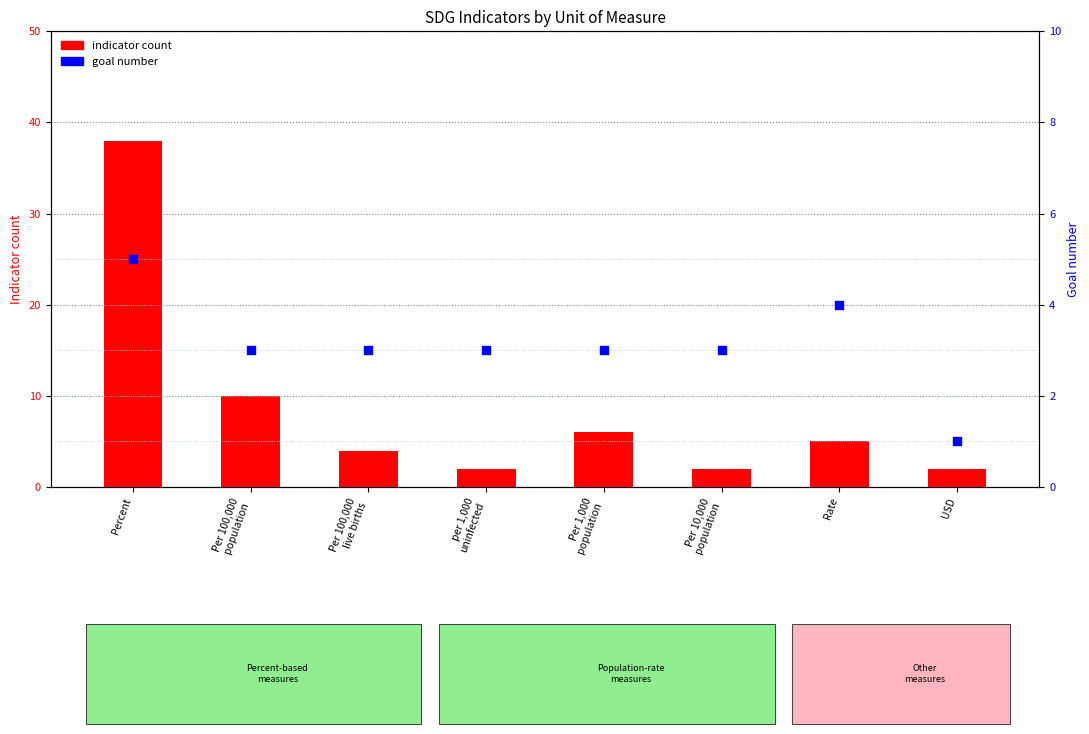

What is the total value across all series at Percent?

43